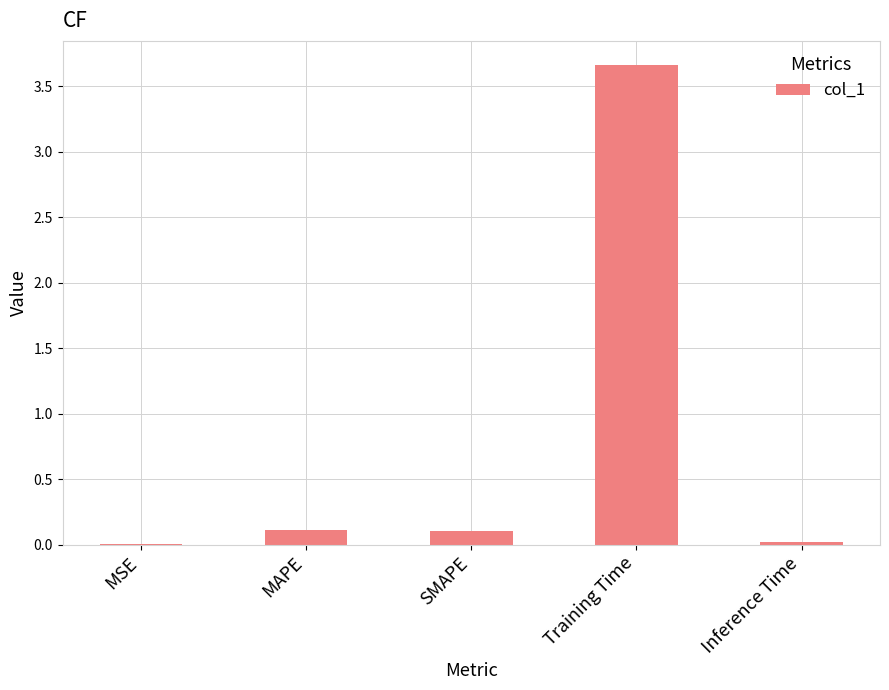

What is the change in value from MSE to Training Time?

+3.7